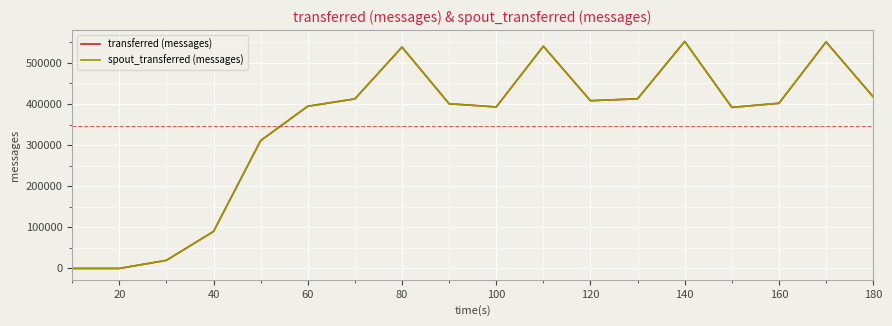

True or false: transferred (messages) and spout_transferred (messages) intersect in this chart.

False